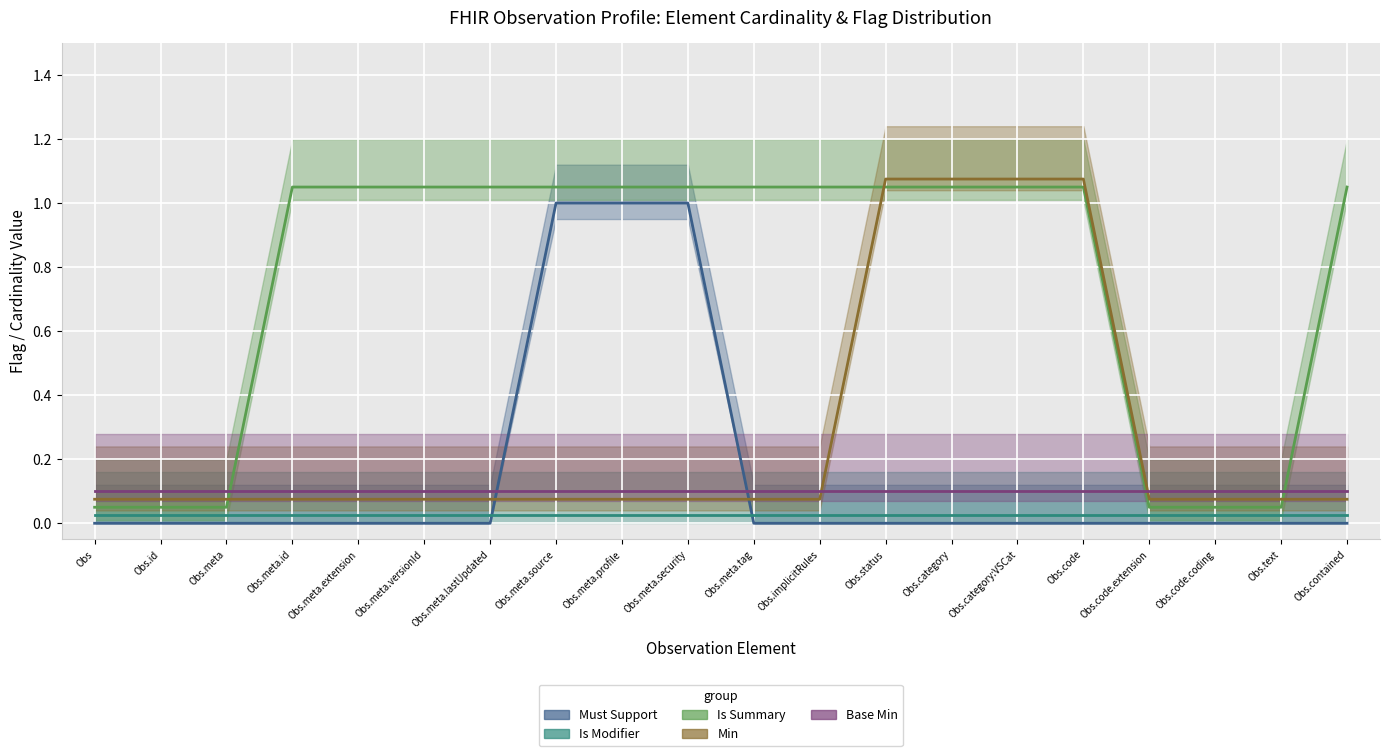

What position from the left is Observation.code.extension?

17